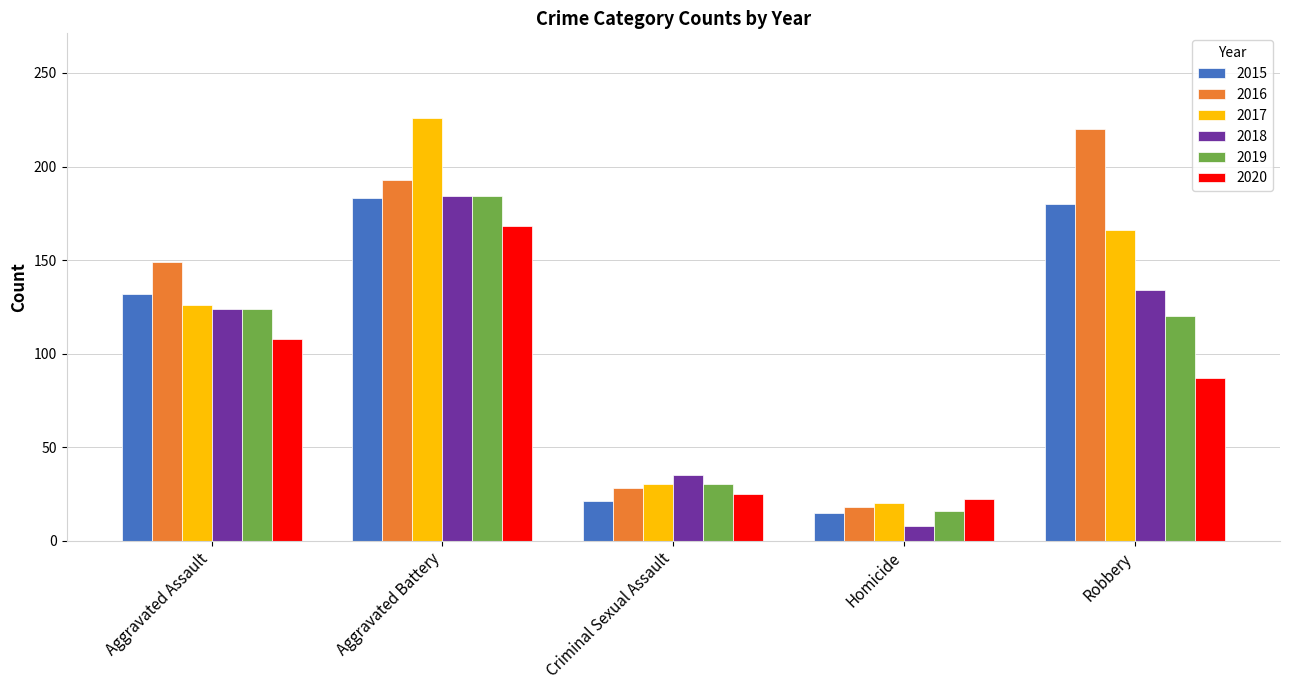

What is the difference between the highest and lowest values at Homicide?

14